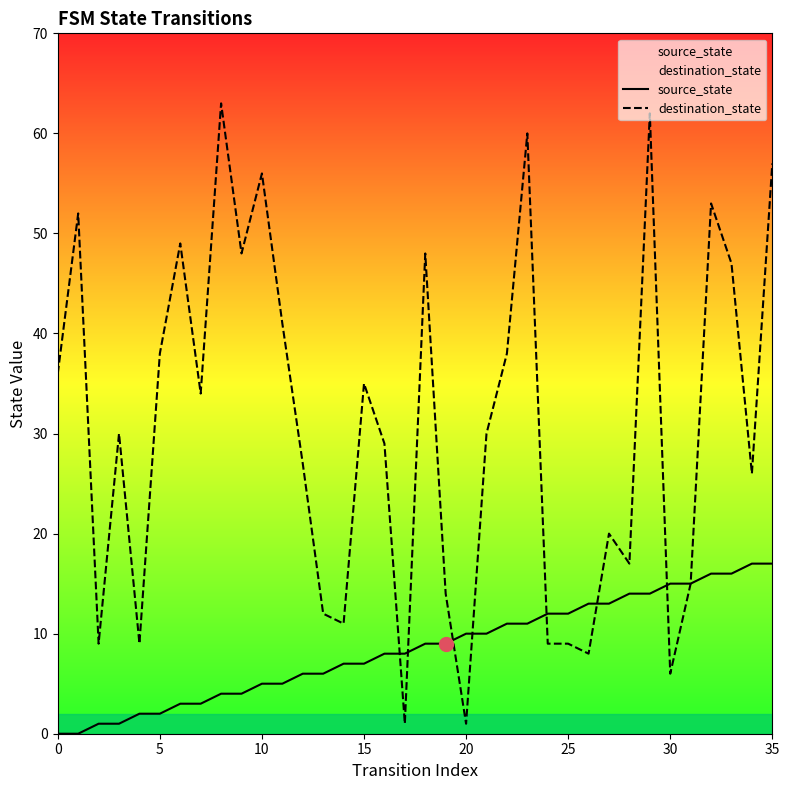

Reading left to right, extract all data points from this chart.

source_state: 0	0	1	1	2	2	3	3	4	4	5	5	6	6	7	7	8	8	9	9	10	10	11	11	12	12	13	13	14	14	15	15	16	16	17	17
destination_state: 36	52	9	30	9	38	49	34	63	48	56	41	27	12	11	35	29	1	48	14	1	30	38	60	9	9	8	20	17	62	6	15	53	47	26	57